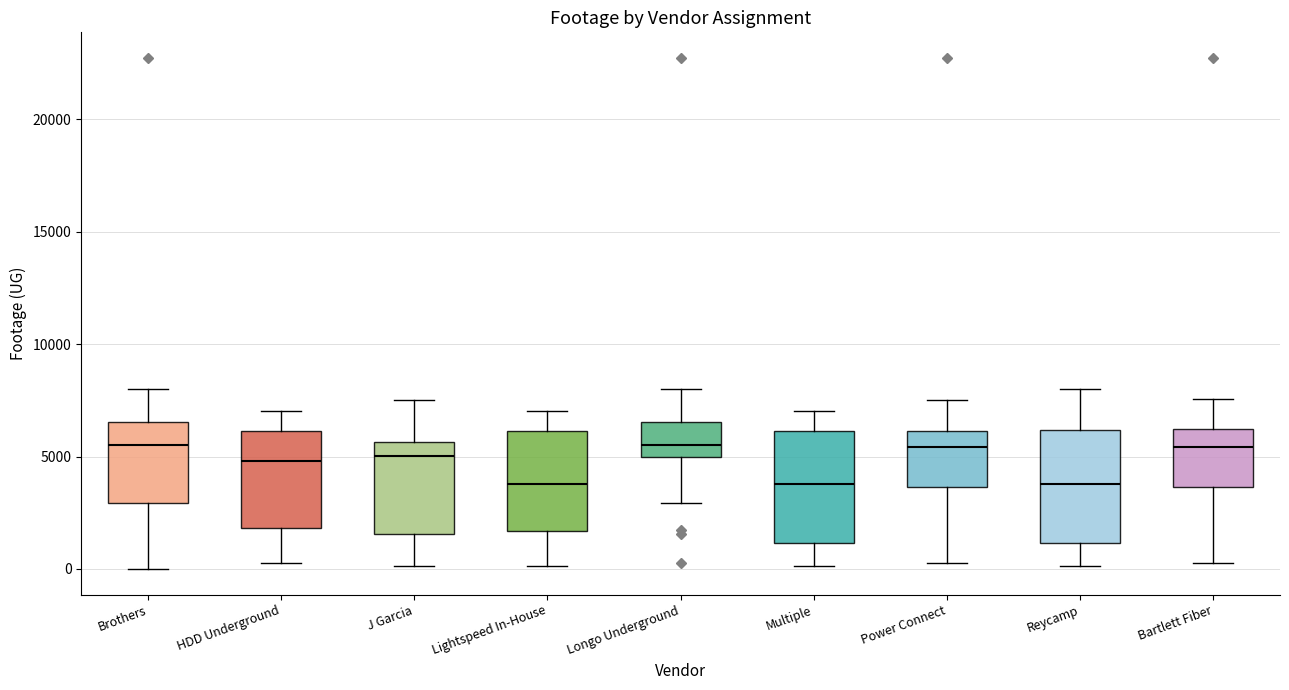

Reading left to right, transcribe this box plot: for each box, give where its median line is, the range the box spans, and where its two whiskers end, as read against the y-axis. The values are not printed on the chart, so give them approximately, as read against the axis.

Brothers: median 5500, box 3000 to 6500, whiskers 0 to 8000
HDD Underground: median 5000, box 2000 to 6000, whiskers 500 to 7000
J Garcia: median 5000, box 1500 to 5500, whiskers 0 to 7500
Lightspeed In-House: median 4000, box 1500 to 6000, whiskers 0 to 7000
Longo Underground: median 5500, box 5000 to 6500, whiskers 3000 to 8000
Multiple: median 4000, box 1000 to 6000, whiskers 0 to 7000
Power Connect: median 5500, box 3500 to 6000, whiskers 500 to 7500
Reycamp: median 4000, box 1000 to 6000, whiskers 0 to 8000
Bartlett Fiber: median 5500, box 3500 to 6000, whiskers 500 to 7500